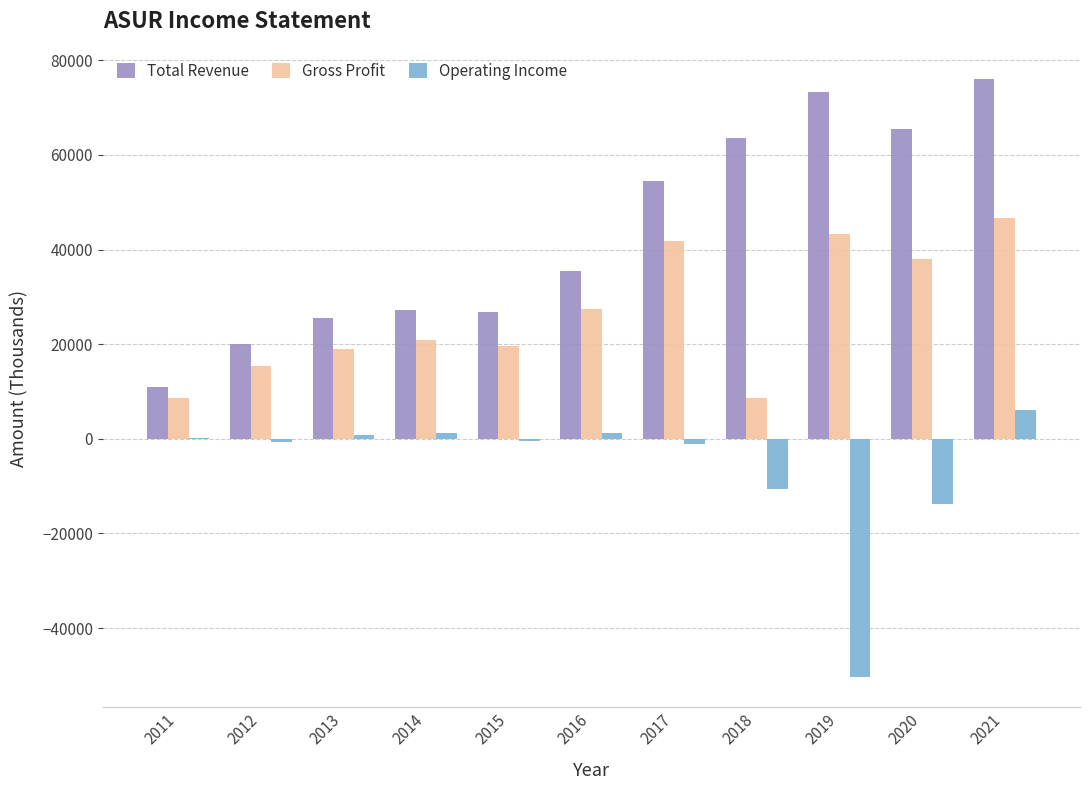

What is the sum of the Total Revenue values at 2019 and 2018?

136800